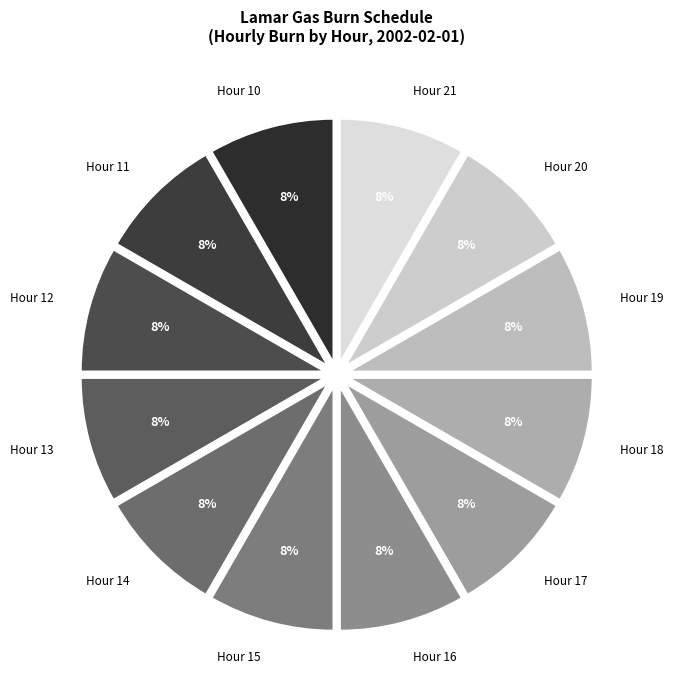

True or false: Hour 17 accounts for 1% of the total.

False